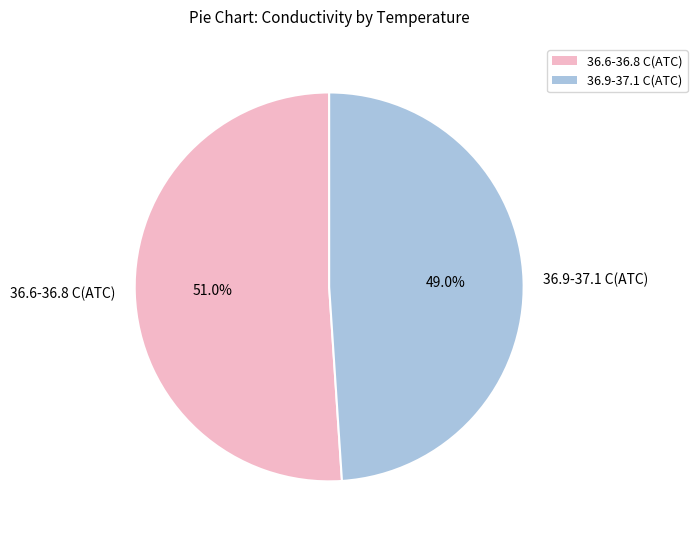

How many segments does this pie chart have?

2